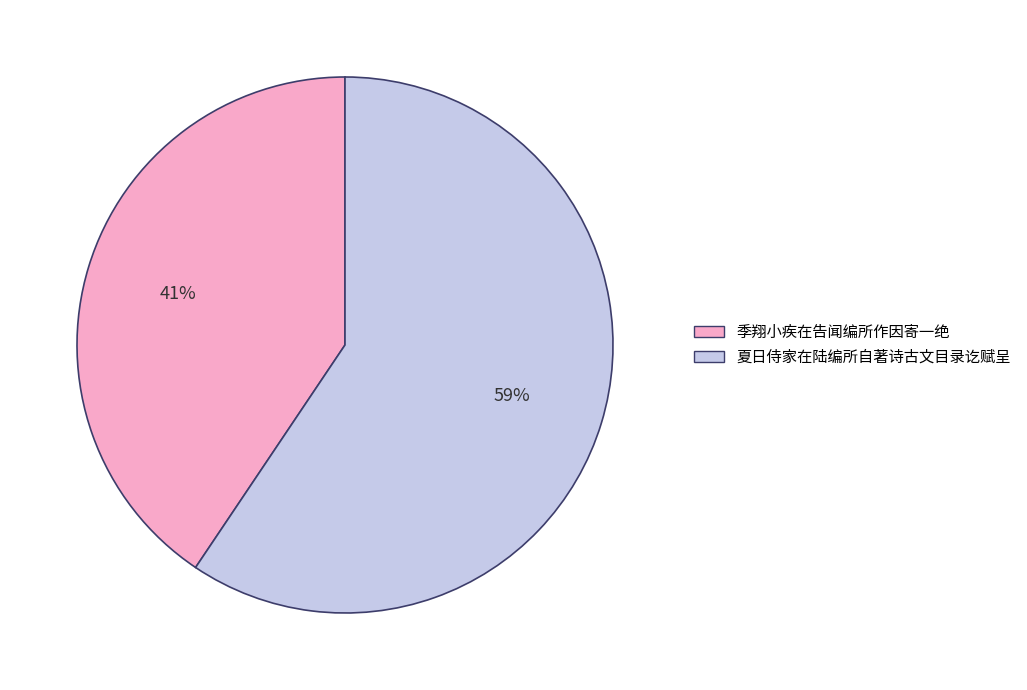

What is the largest slice in the pie chart?

夏日侍家在陆编所自著诗古文目录讫赋呈